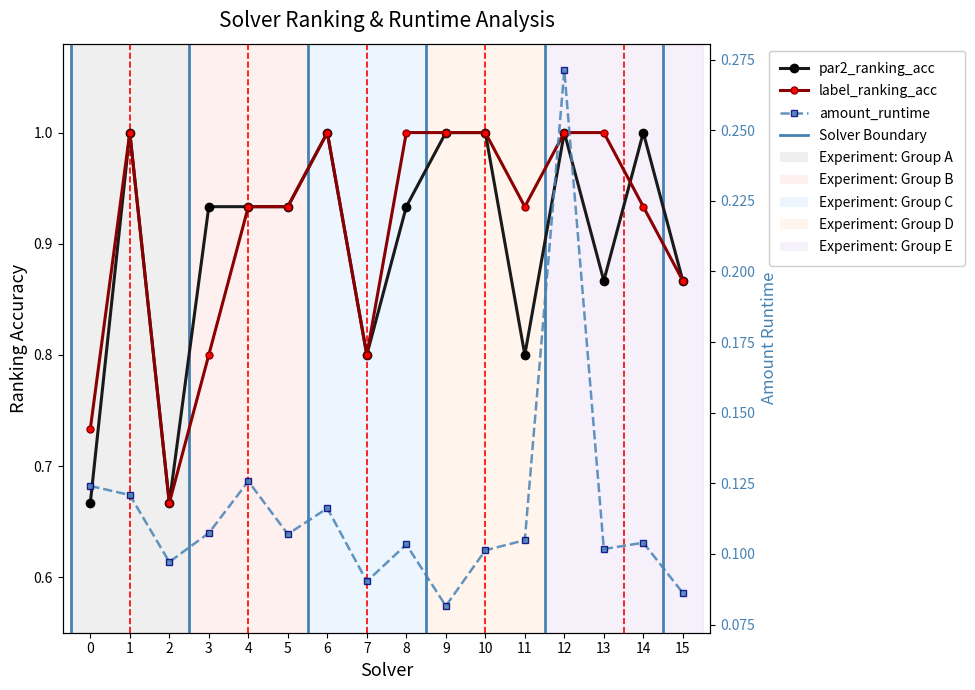

True or false: amount_runtime and par2_ranking_acc cross at least once.

False